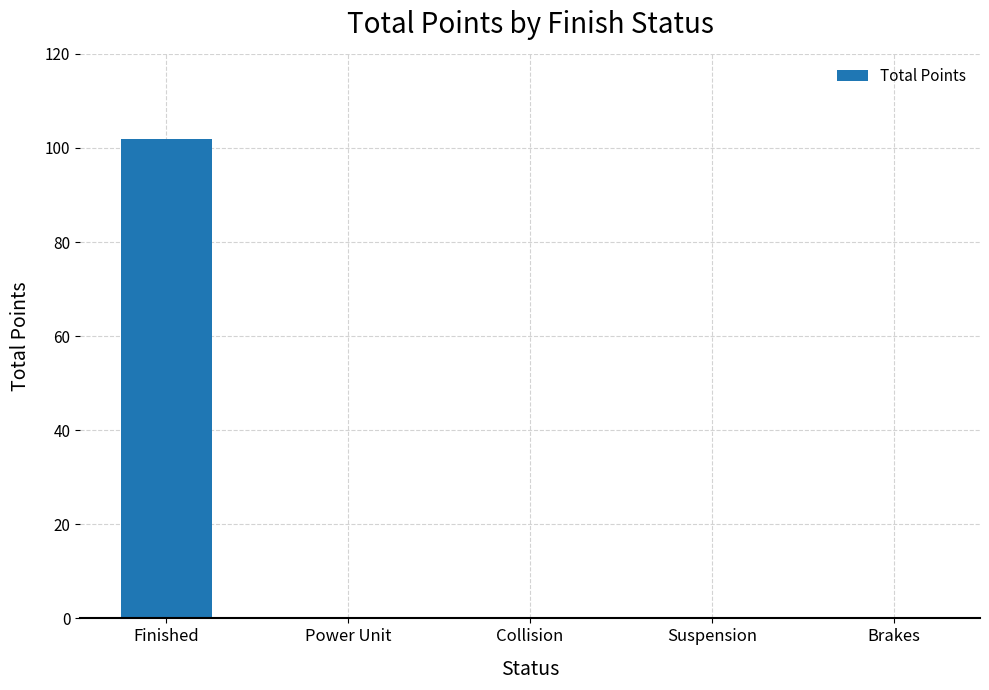

The value at Finished is 34. True or false?

False